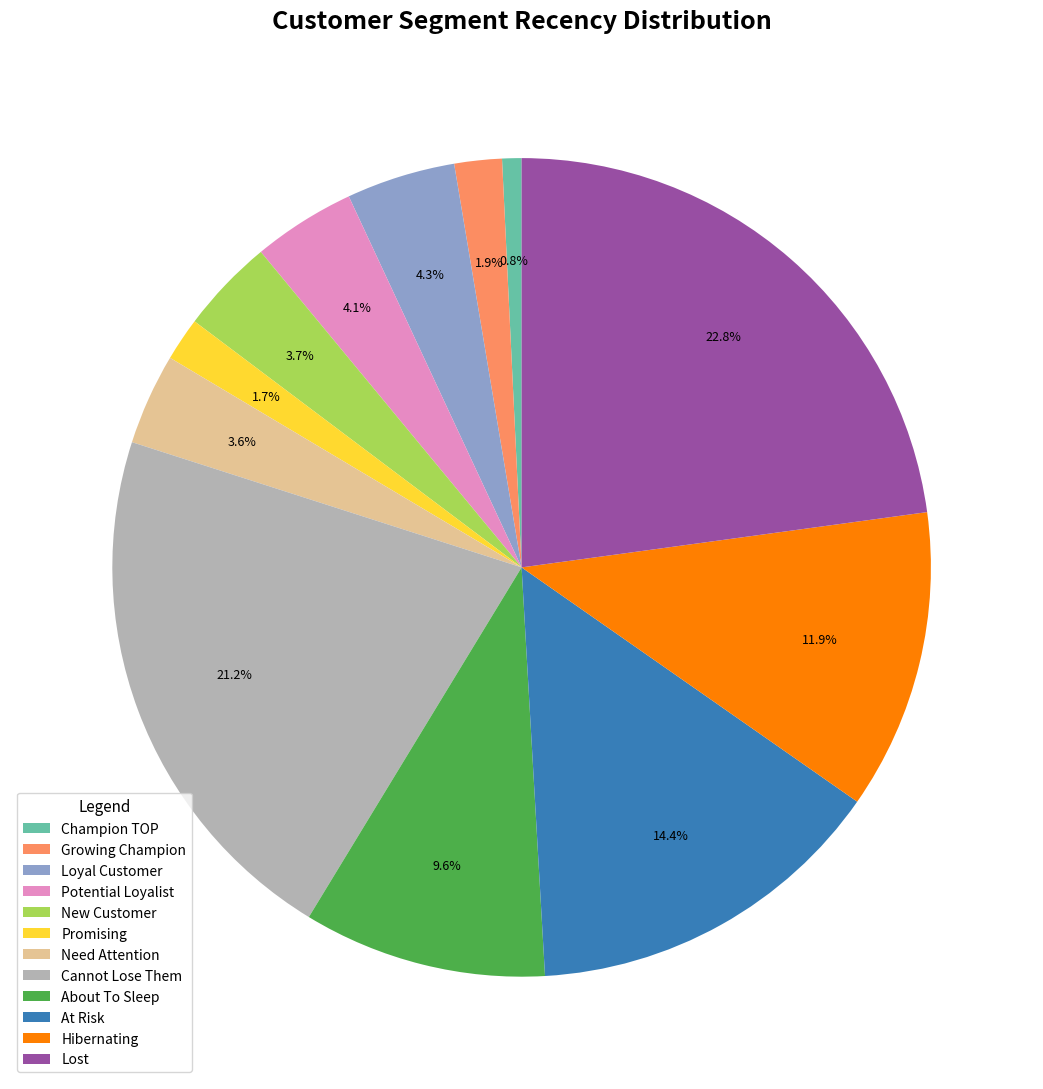

To the nearest percent, what is the difference between the largest and smallest slice percentages?

22%